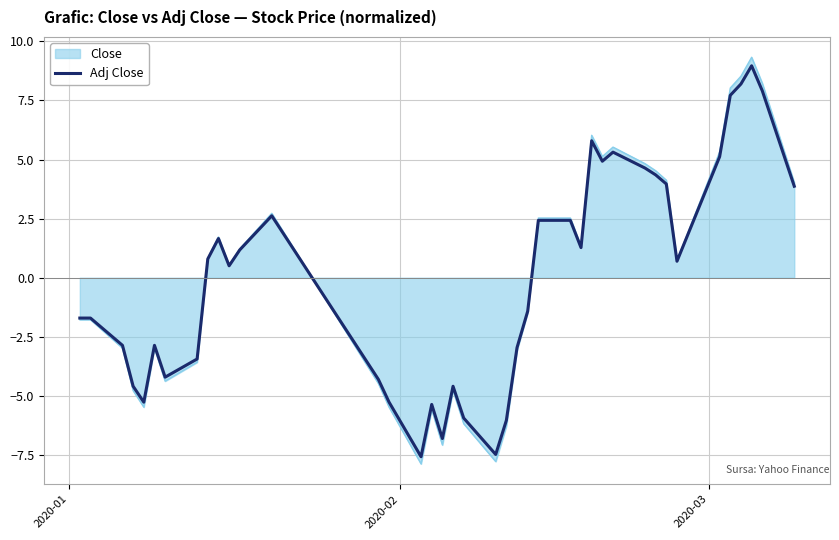

Does the chart display data point markers on the line(s)?

No